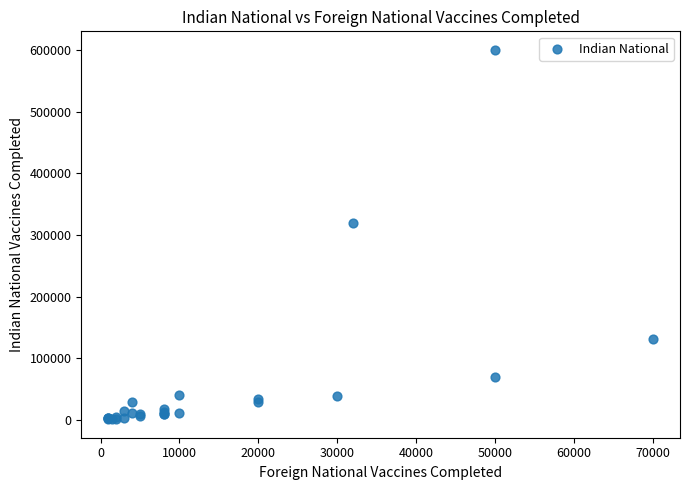

What Y value in the scatter plot is closest to 300800?

320000